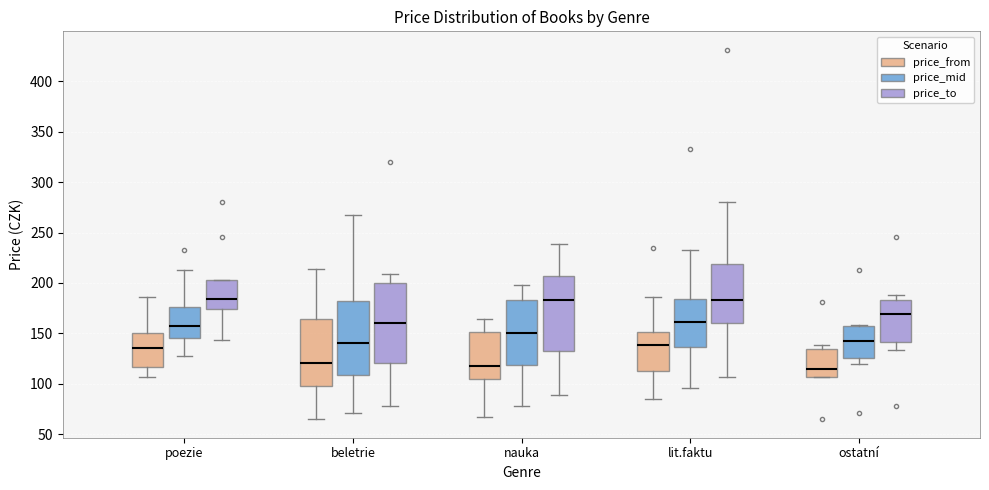

Where is the lower edge of the box for lit.faktu (price_mid) on the y-axis? The values are not printed on the chart, so give them approximately, as read against the axis.

135